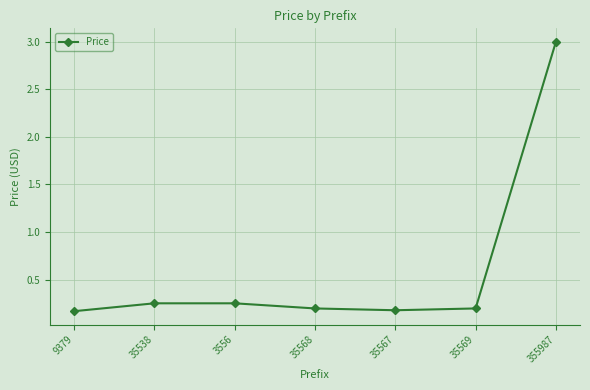

Which label corresponds to the largest value in the chart?

355987